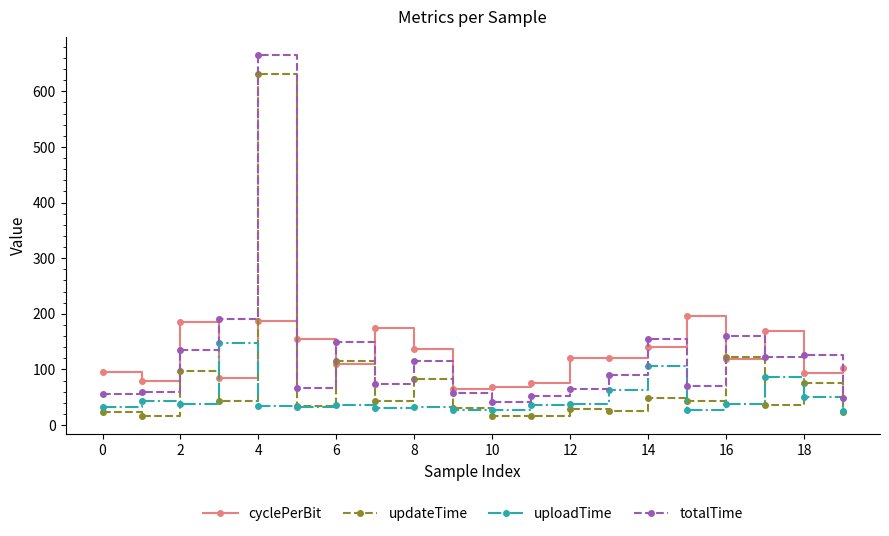

What is the maximum value shown in the chart?

665.5